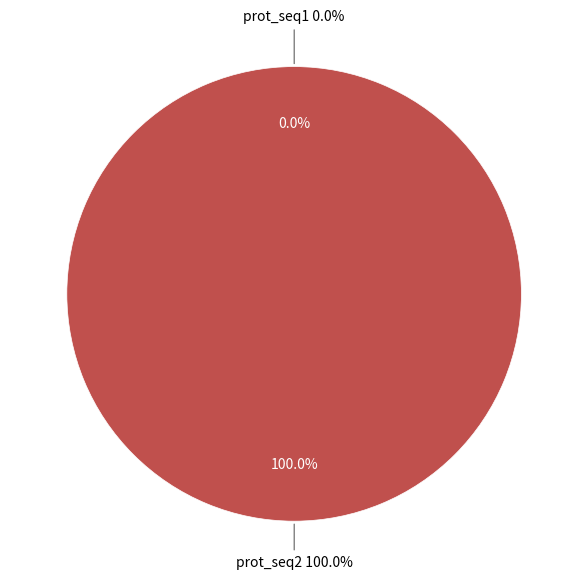

Which category has the biggest portion of the pie?

prot_seq2